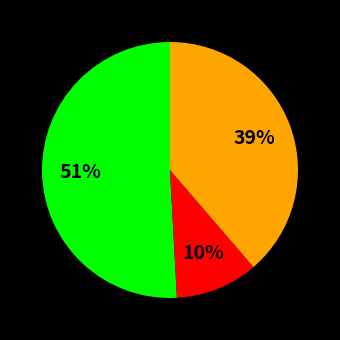

Is there a majority slice in this chart?

Yes